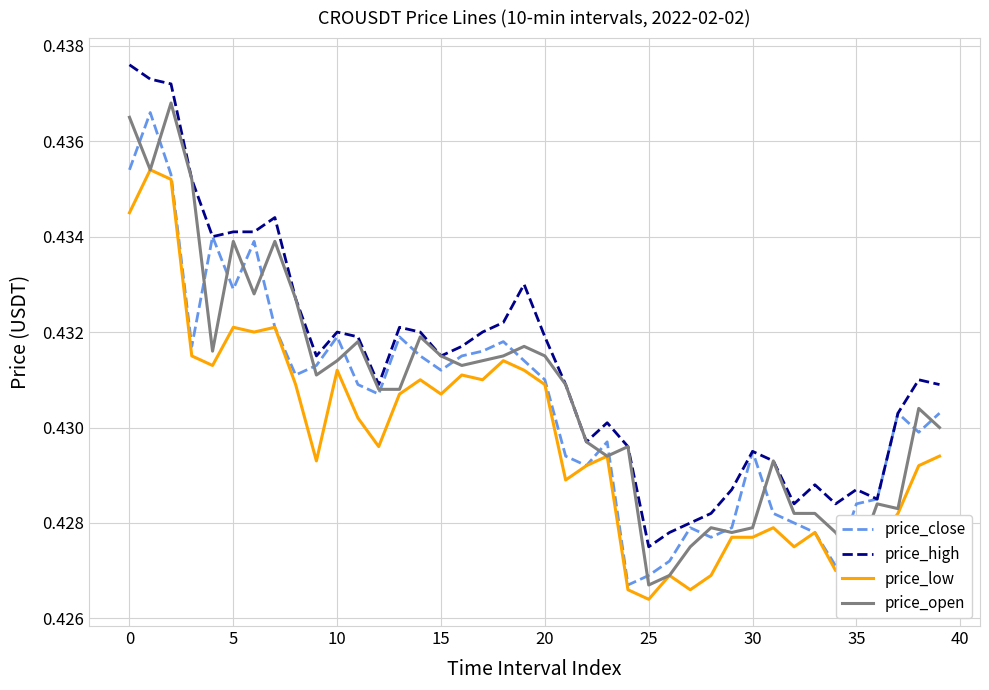

Which series has the largest total across all categories?

price_high